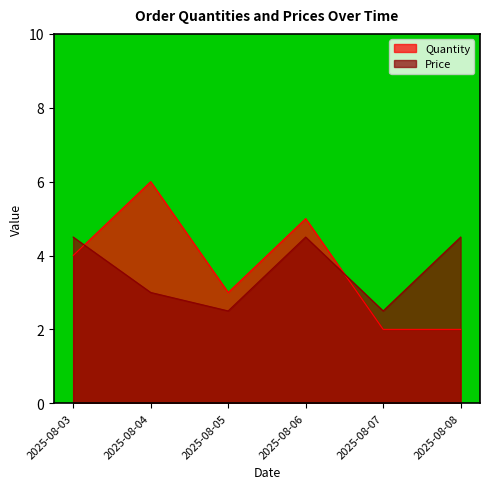

Which series has the largest total across all categories?

Quantity